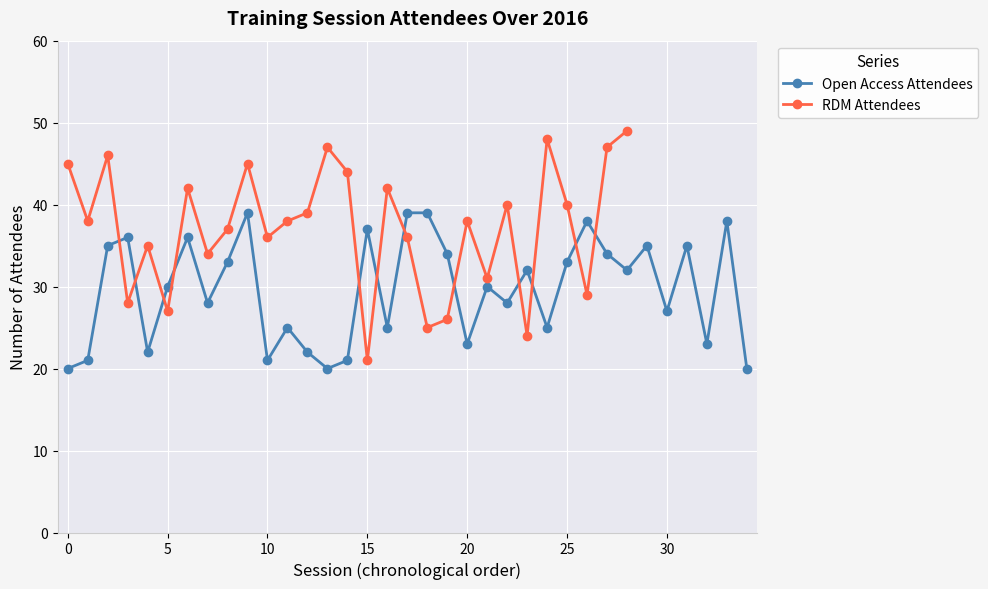

What is the maximum value for Open Access Attendees?

39